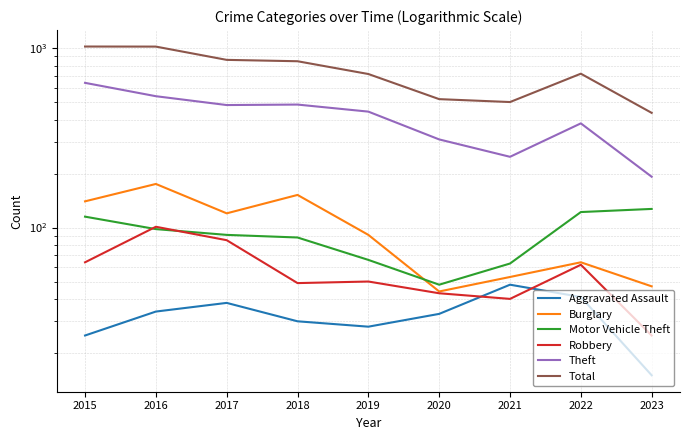

Is this an area chart (filled region under the line)?

No